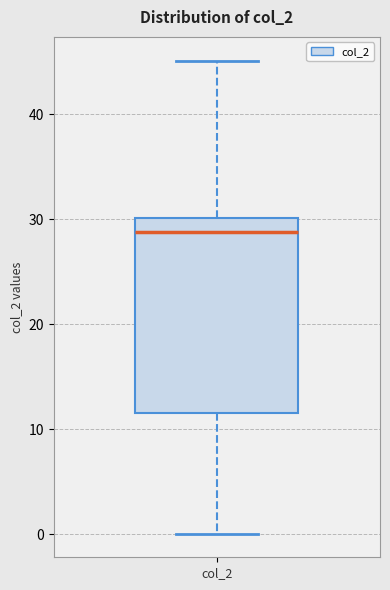

Read this box plot against the y-axis: the position of the median line, the range covered by the box, and the ends of both whiskers. The values are not printed on the chart, so give them approximately, as read against the axis.

median 29, box 12 to 30, whiskers 0 to 45